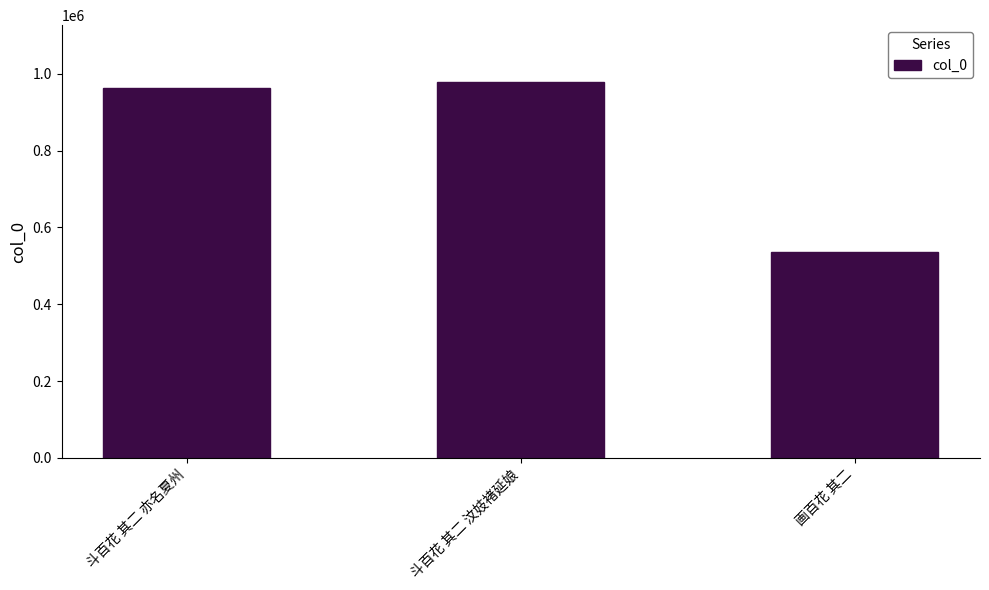

What is the greatest value displayed?

979675